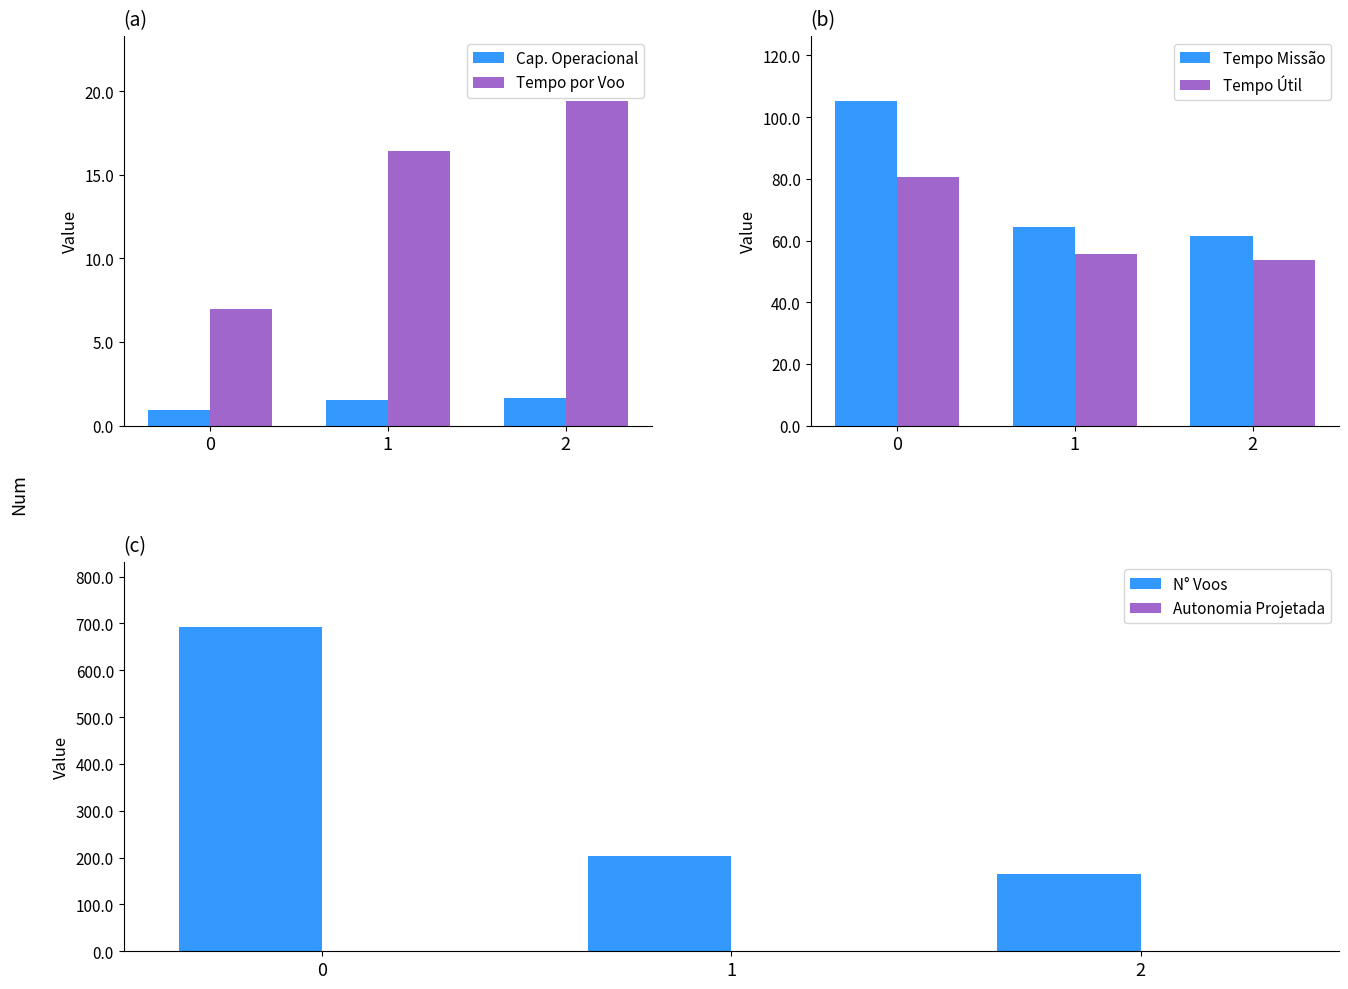

What are all the series names shown in the legend?

Cap. Operacional, Tempo por Voo, Tempo Missão, Tempo Útil, N° Voos, Autonomia Projetada